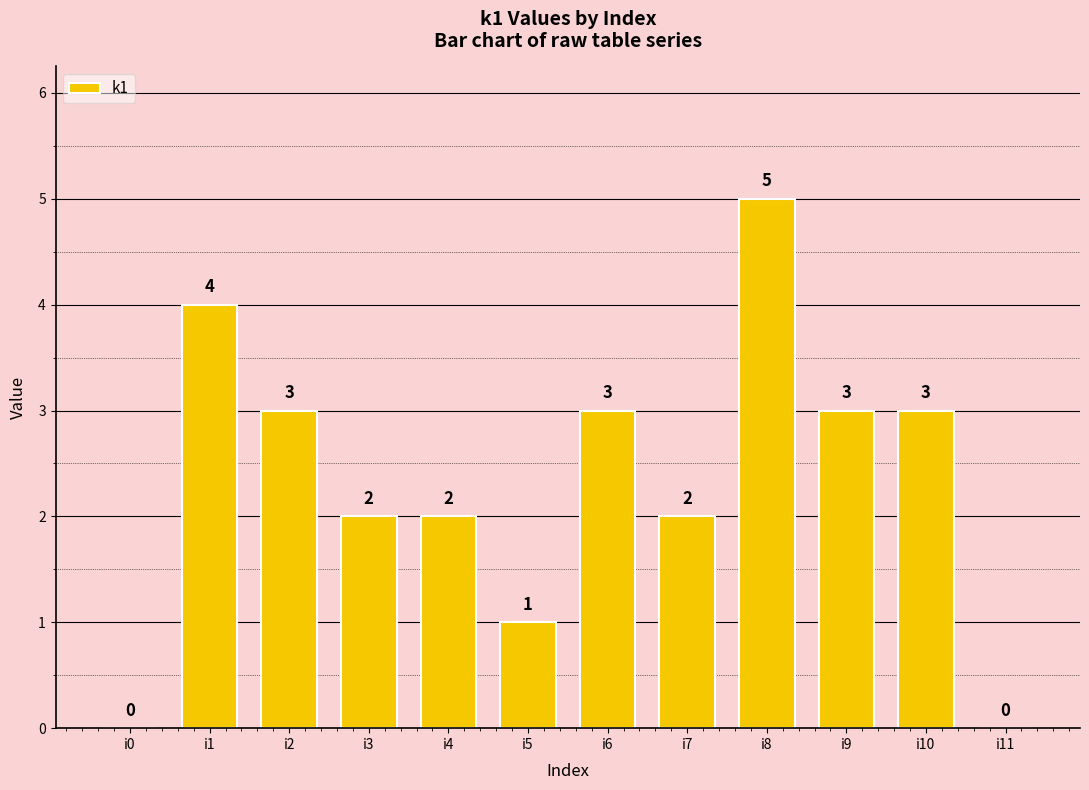

What is the sum of all values?

28